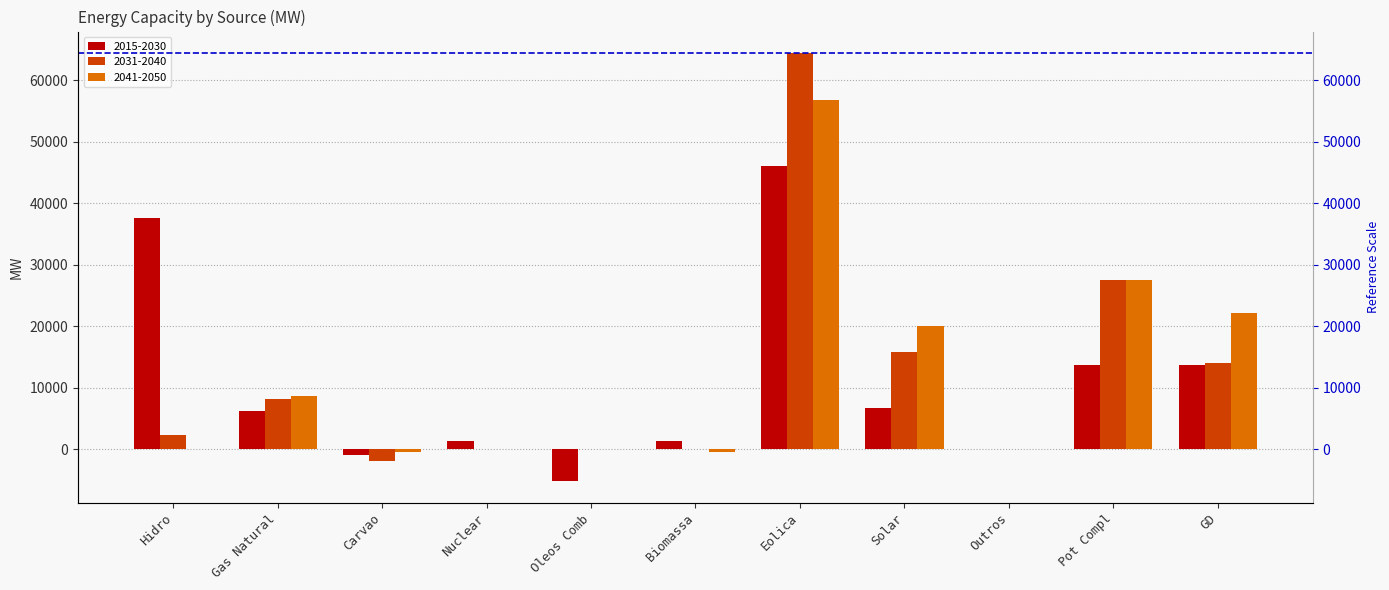

Where does the 2015-2030 series first go above 6258?

Hidro